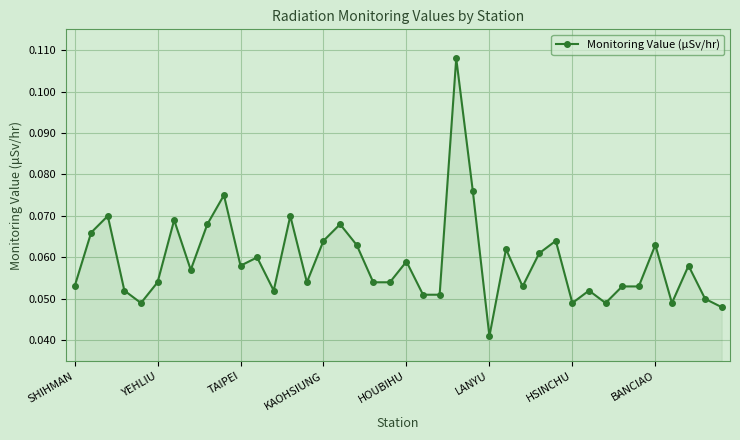

What is the sum of all values?

2.4